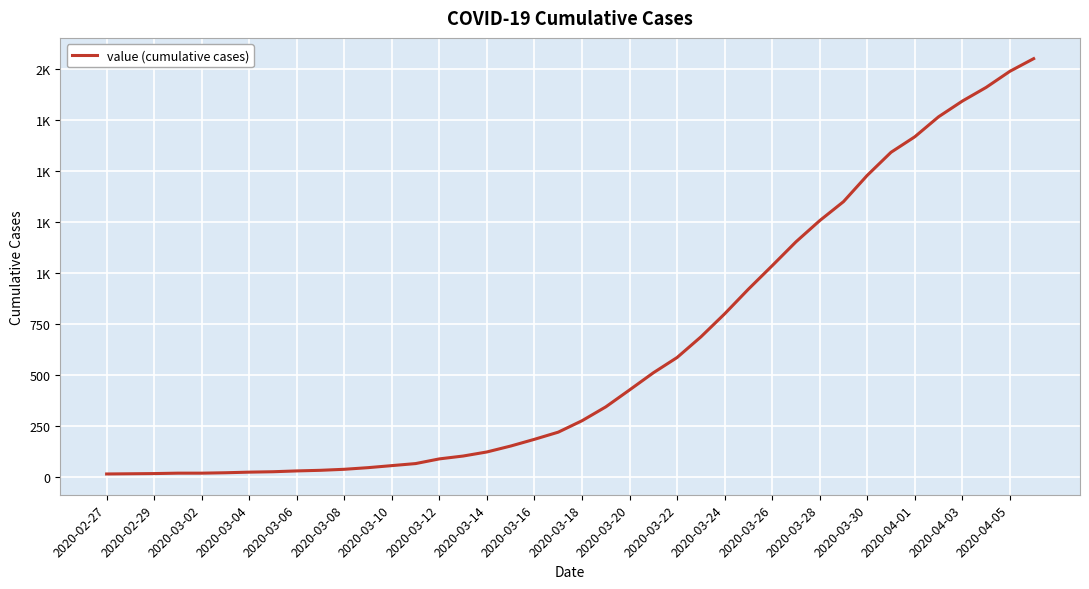

List the labels in order of value, smallest first.

2020-02-27, 2020-02-29, 2020-03-02, 2020-03-04, 2020-03-06, 2020-03-08, 2020-03-10, 2020-03-12, 2020-03-14, 2020-03-16, 2020-03-18, 2020-03-20, 2020-03-22, 2020-03-24, 2020-03-26, 2020-03-28, 2020-03-30, 2020-04-01, 2020-04-03, 2020-04-05, 20, 21, 22, 23, 24, 25, 26, 27, 28, 29, 30, 31, 32, 33, 34, 35, 36, 37, 38, 39